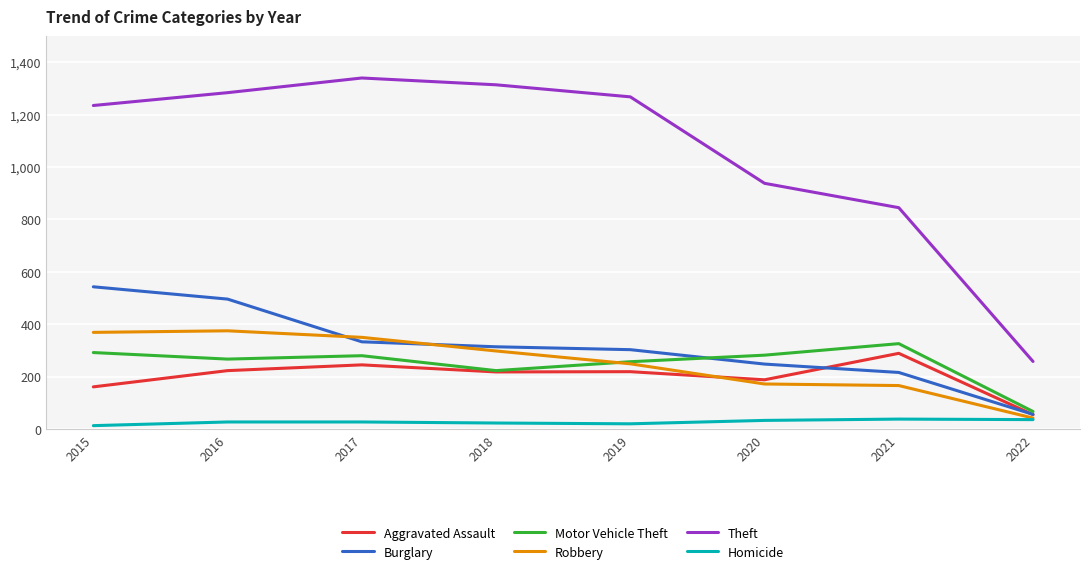

After their last crossing, which series has the higher values: Robbery or Motor Vehicle Theft?

Motor Vehicle Theft